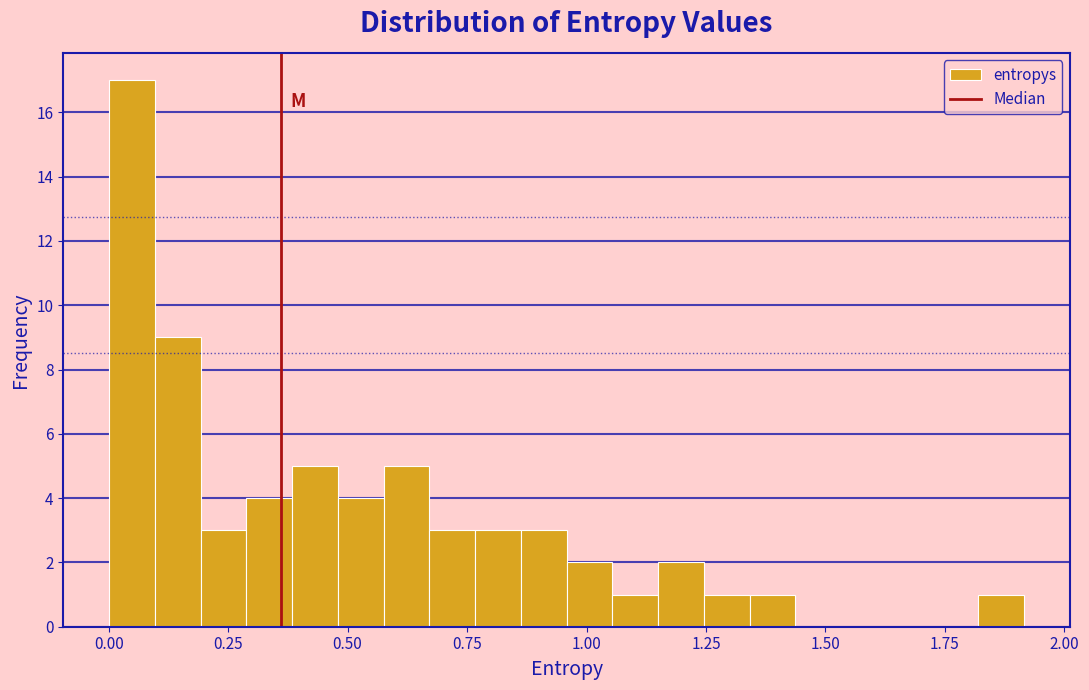

Around what value on the x-axis is the tallest bar? Give the approximate position of its centre, as read against the axis.

0.05